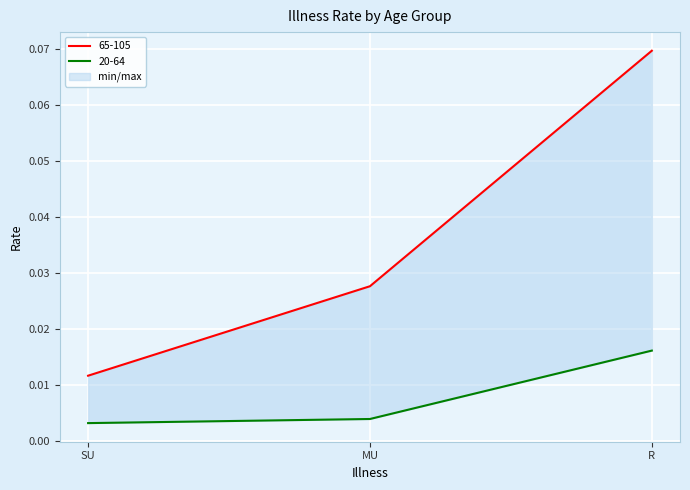

Reading left to right, list all the values displayed in this chart.

65-105: SU=0.0	MU=0.0	R=0.1
20-64: SU=0.0	MU=0.0	R=0.0